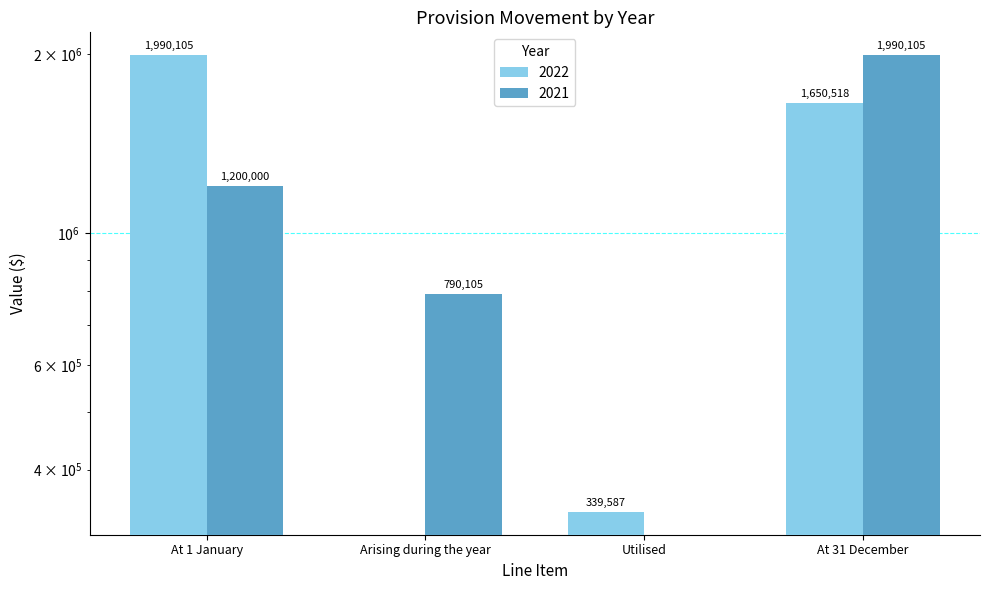

What position from the right is At 1 January?

4